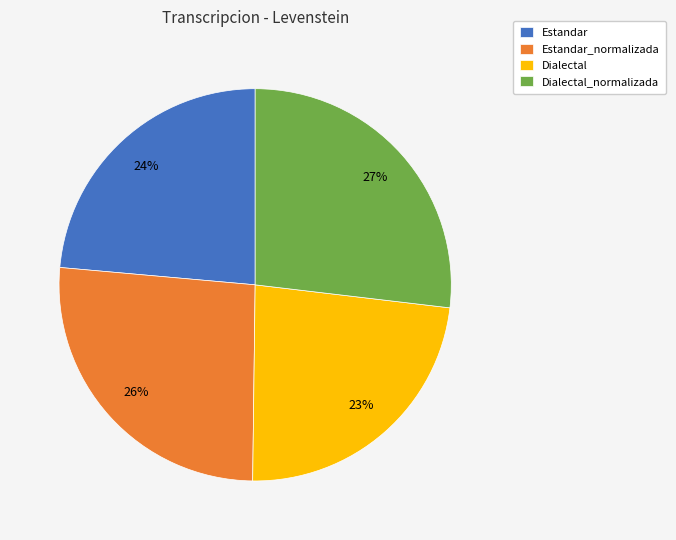

Approximately how many times larger is the value at Estandar compared to Estandar_normalizada?

0.9